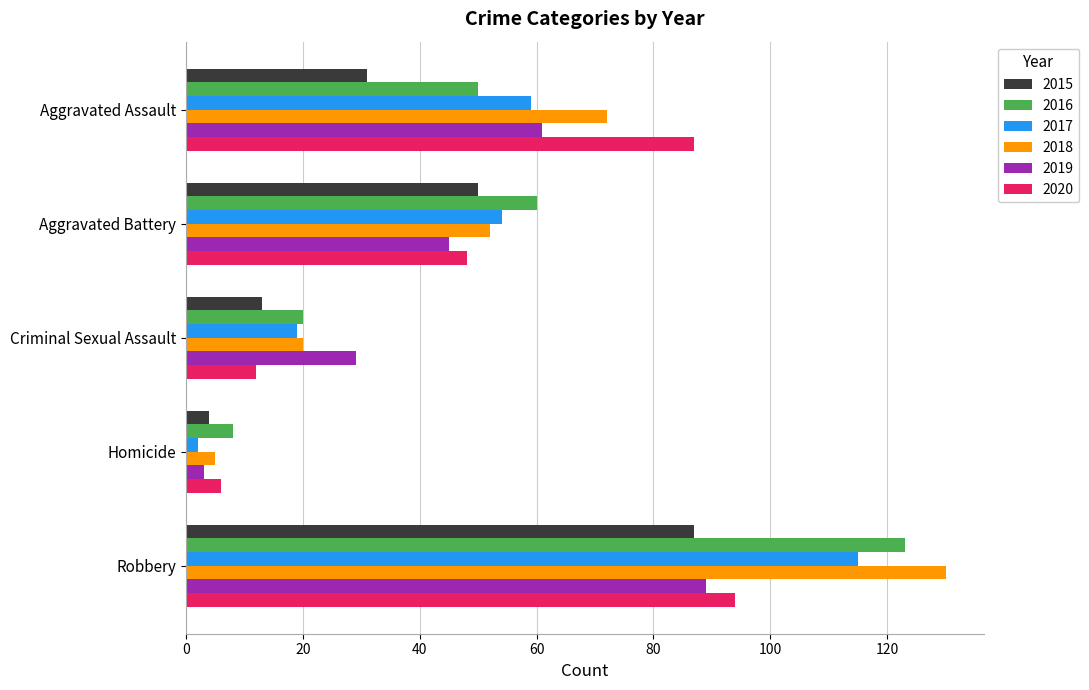

At which category is the sum across all series the highest?

Robbery